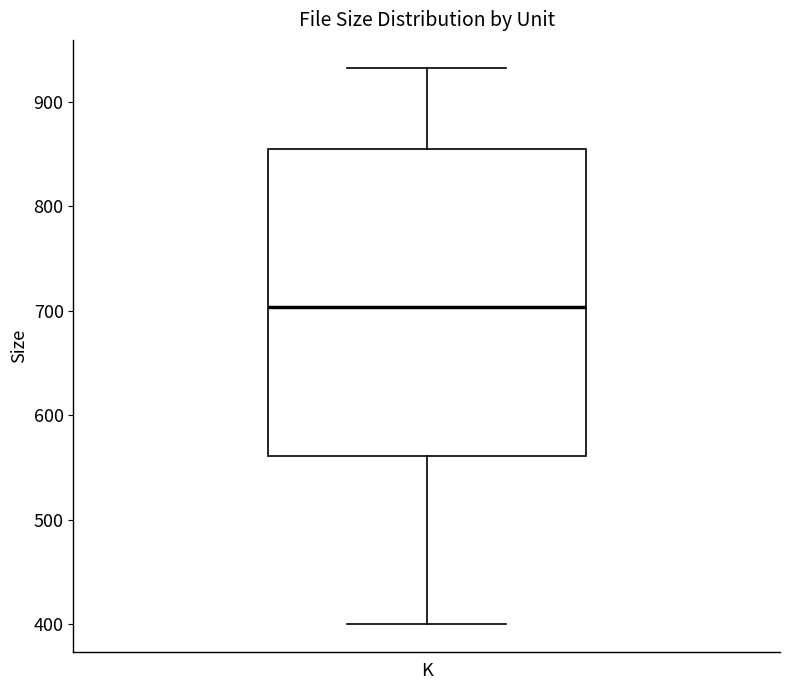

Where is the upper edge of the box for K on the y-axis? The values are not printed on the chart, so give them approximately, as read against the axis.

850